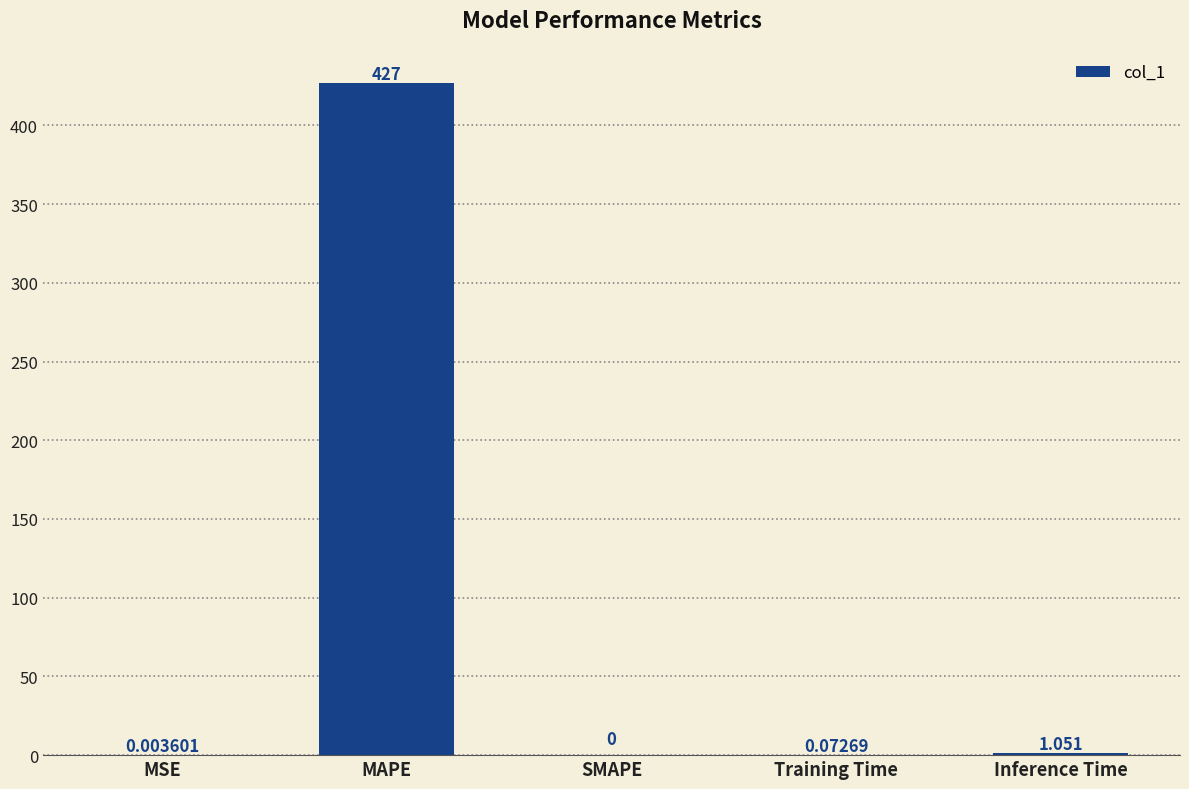

What is the change in value from MAPE to Inference Time?

-426.0